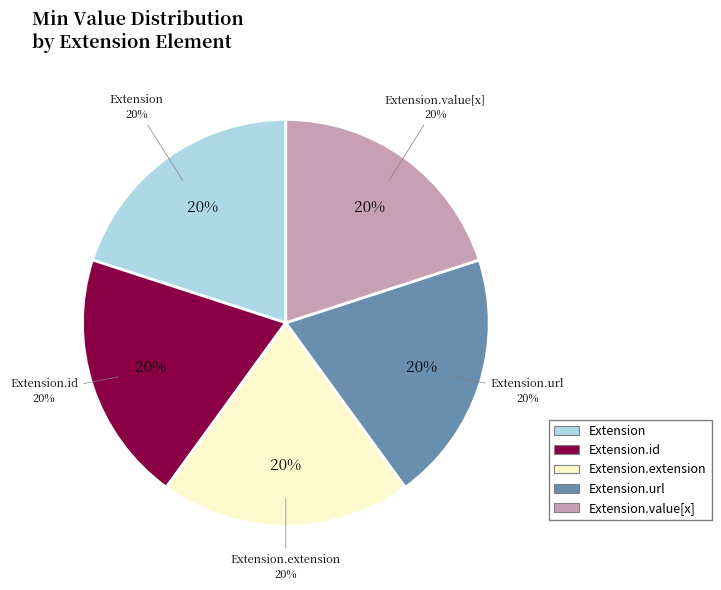

Does any single category account for the majority?

Yes